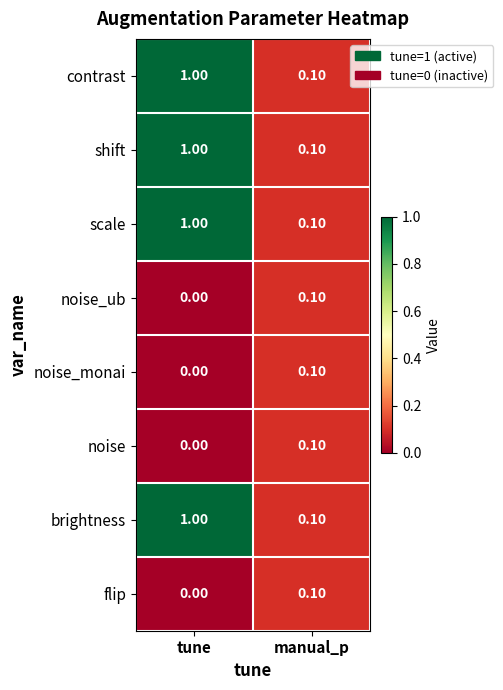

At which label does contrast reach its minimum?

manual_p